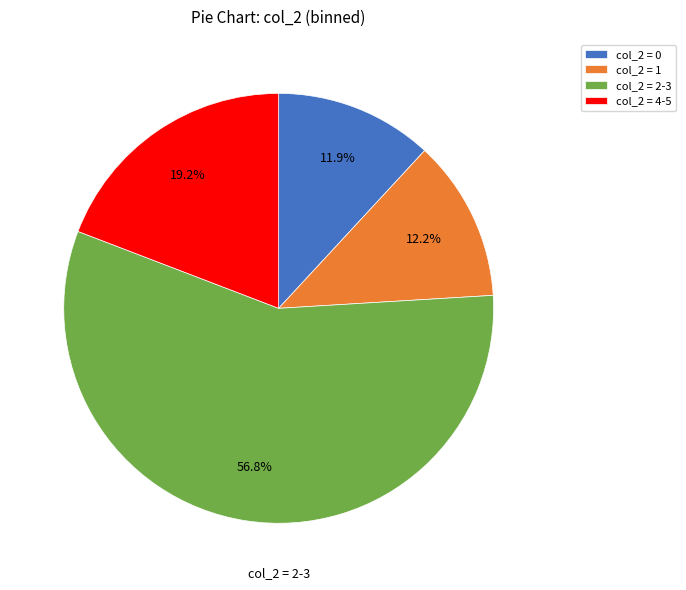

How much of the chart is everything except col_2 = 4-5?

80.8%